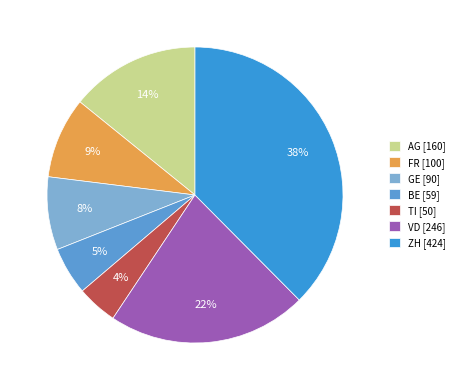

Count the number of slices in the pie.

7